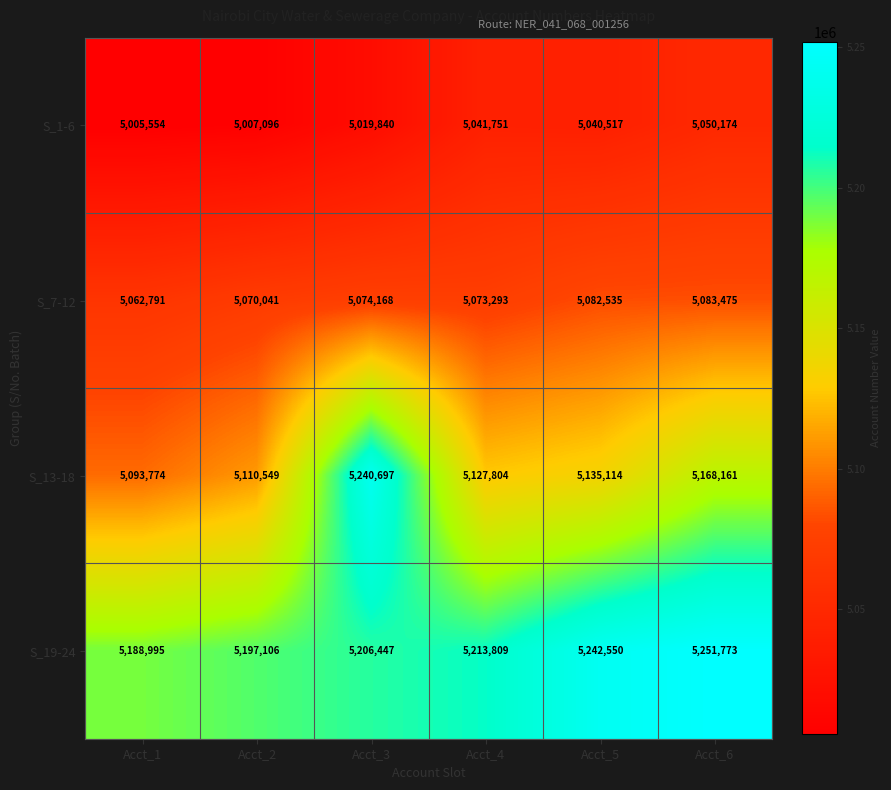

Which label corresponds to the smallest value in the chart?

Acct_1